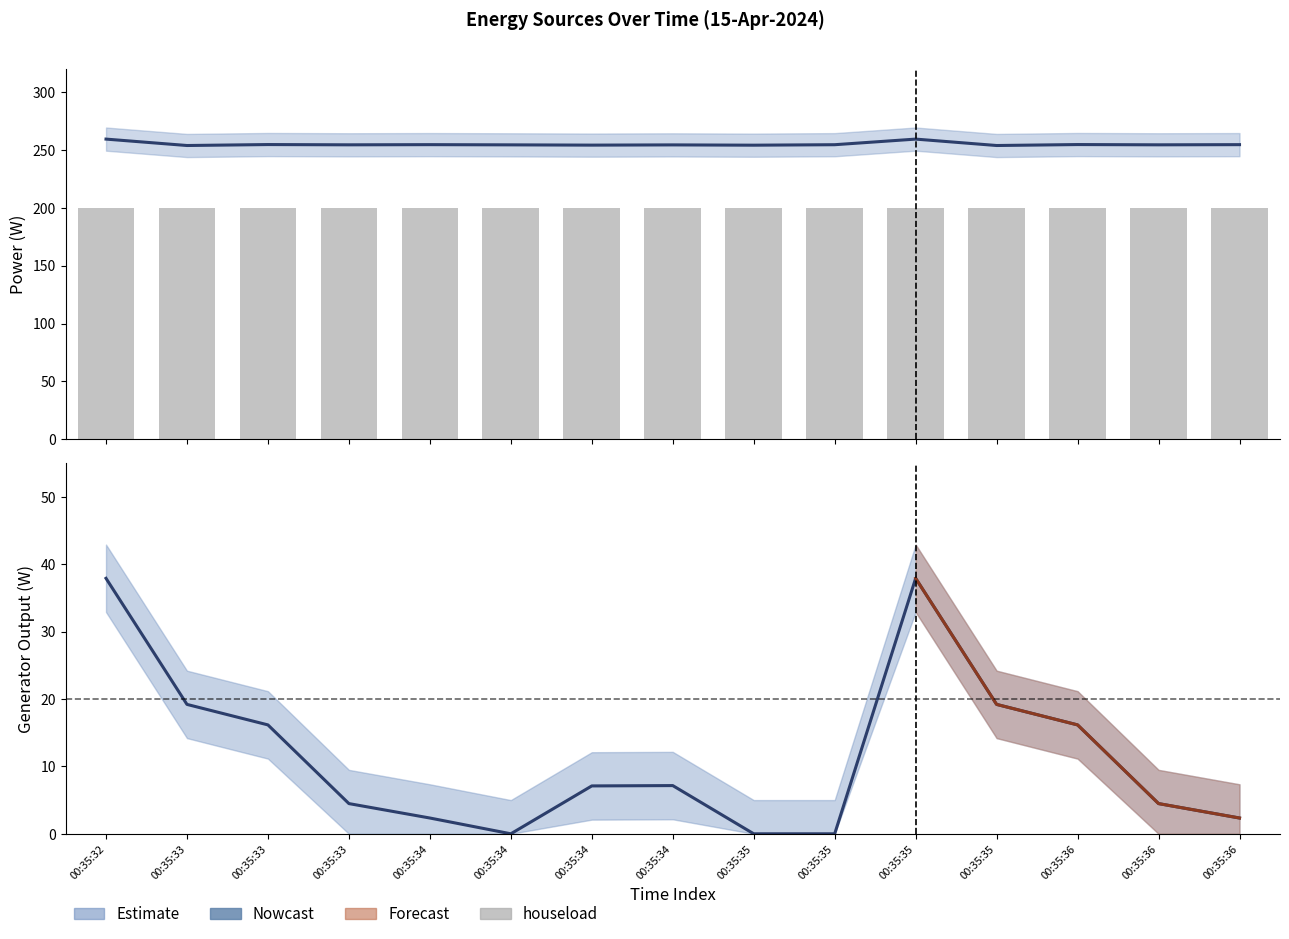

The generator series shows 0.0 at 00:35:35. True or false?

True